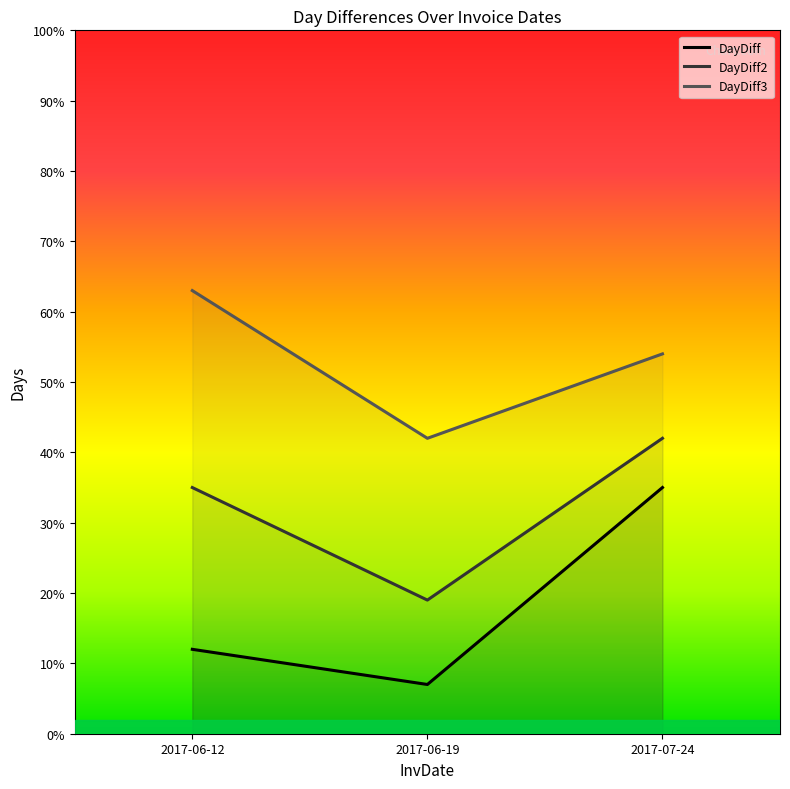

At how many categories does at least one series exceed 26?

3